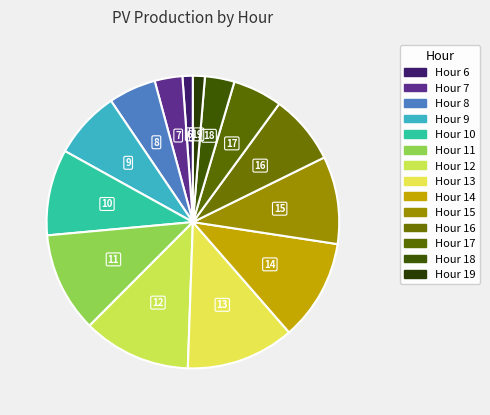

How many segments does this pie chart have?

14